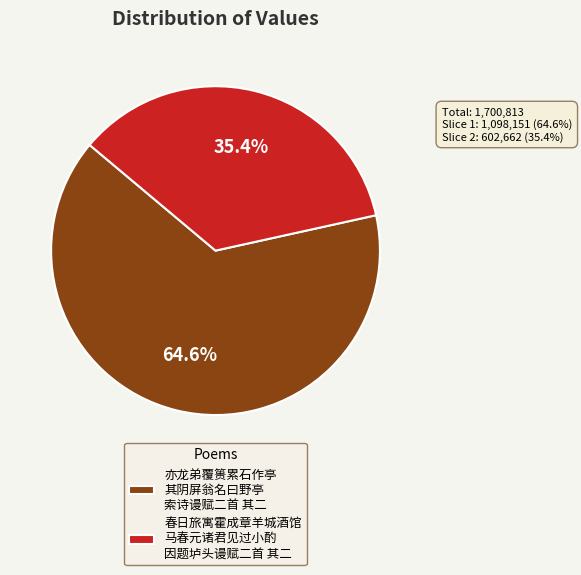

Rank the categories by value from lowest to highest.

春日旅寓霍成章羊城酒馆 马春元诸君见过小酌 因题垆头谩赋二首 其二, 亦龙弟覆篑累石作亭 其阴屏翁名曰野亭 索诗谩赋二首 其二